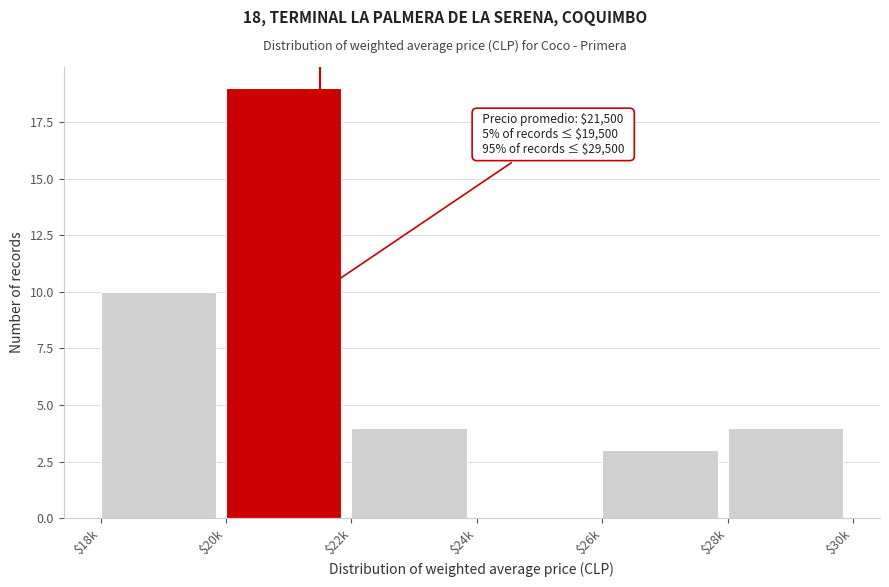

What is the maximum value shown in the chart?

19